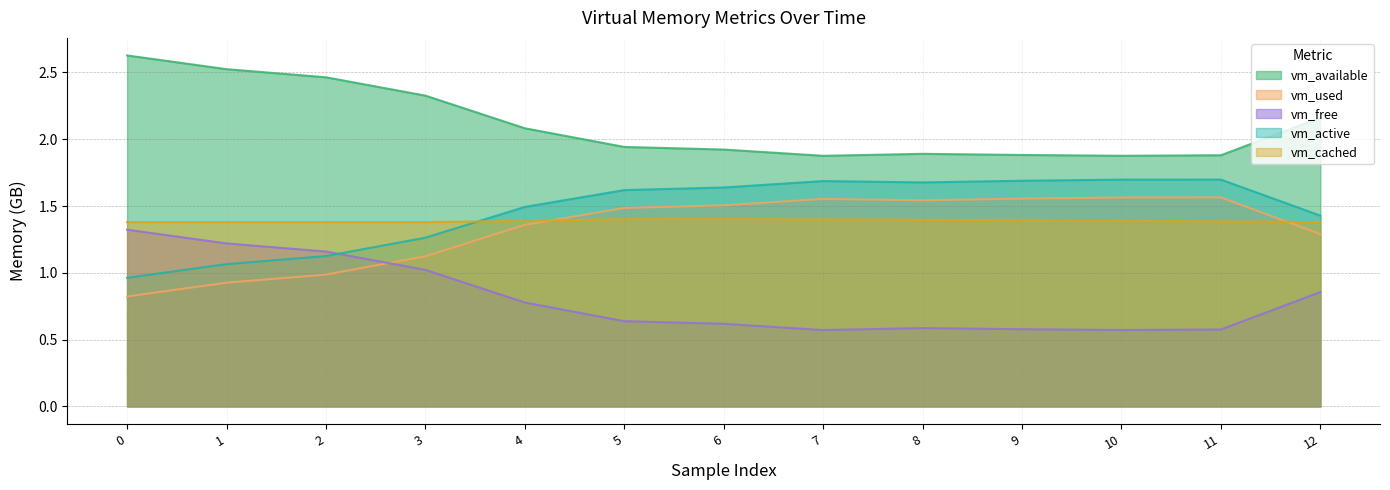

Reading left to right, list all the values displayed in this chart.

vm_available: 0=2.6	1=2.5	2=2.5	3=2.3	4=2.1	5=1.9	6=1.9	7=1.9	8=1.9	9=1.9	10=1.9	11=1.9	12=2.2
vm_used: 0=0.8	1=0.9	2=1.0	3=1.1	4=1.4	5=1.5	6=1.5	7=1.6	8=1.5	9=1.6	10=1.6	11=1.6	12=1.3
vm_free: 0=1.3	1=1.2	2=1.2	3=1.0	4=0.8	5=0.6	6=0.6	7=0.6	8=0.6	9=0.6	10=0.6	11=0.6	12=0.9
vm_active: 0=1.0	1=1.1	2=1.1	3=1.3	4=1.5	5=1.6	6=1.6	7=1.7	8=1.7	9=1.7	10=1.7	11=1.7	12=1.4
vm_cached: 0=1.4	1=1.4	2=1.4	3=1.4	4=1.4	5=1.4	6=1.4	7=1.4	8=1.4	9=1.4	10=1.4	11=1.4	12=1.4